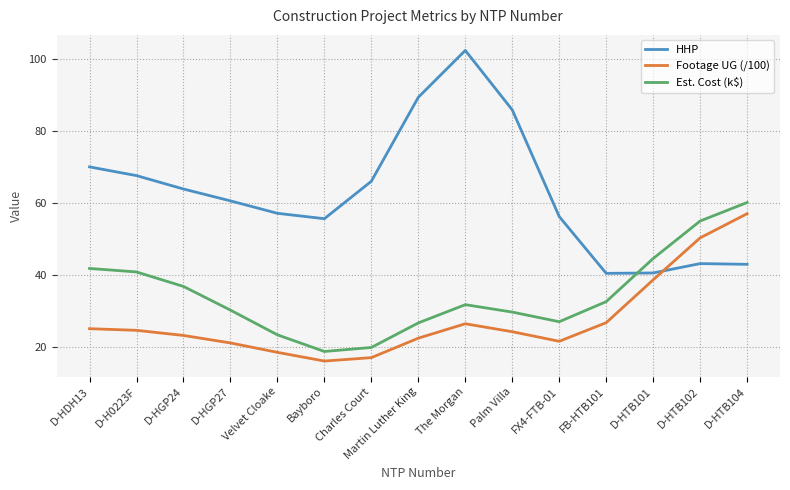

Is the value of Footage UG (/100) at D-HGP24 greater than the value of HHP at Velvet Cloake?

No